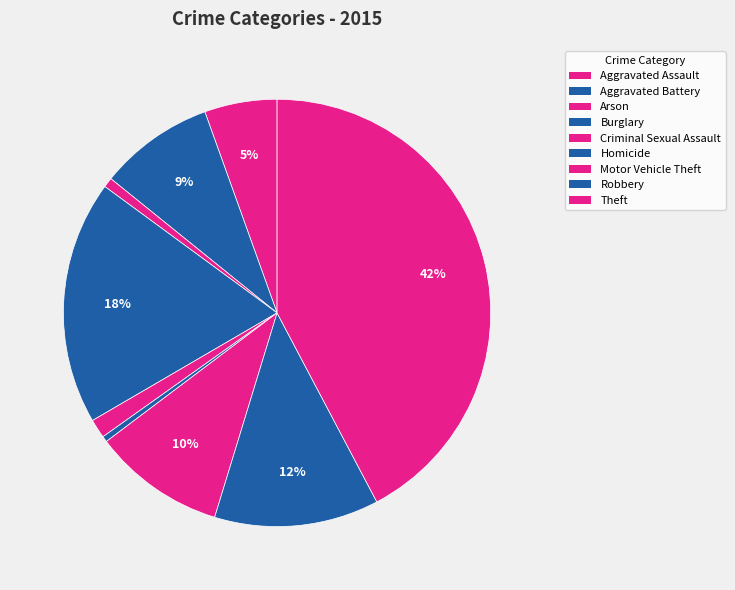

True or false: Criminal Sexual Assault accounts for 1% of the total.

True